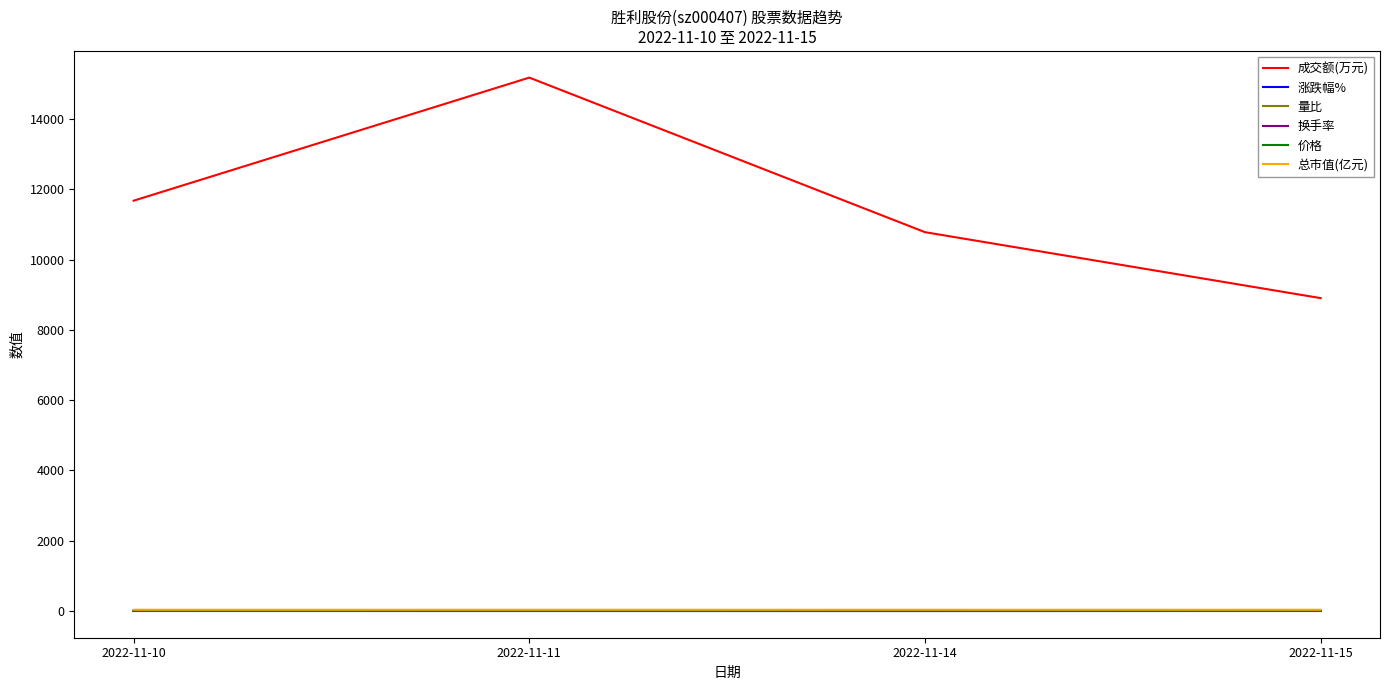

How many lines are shown in the chart?

6